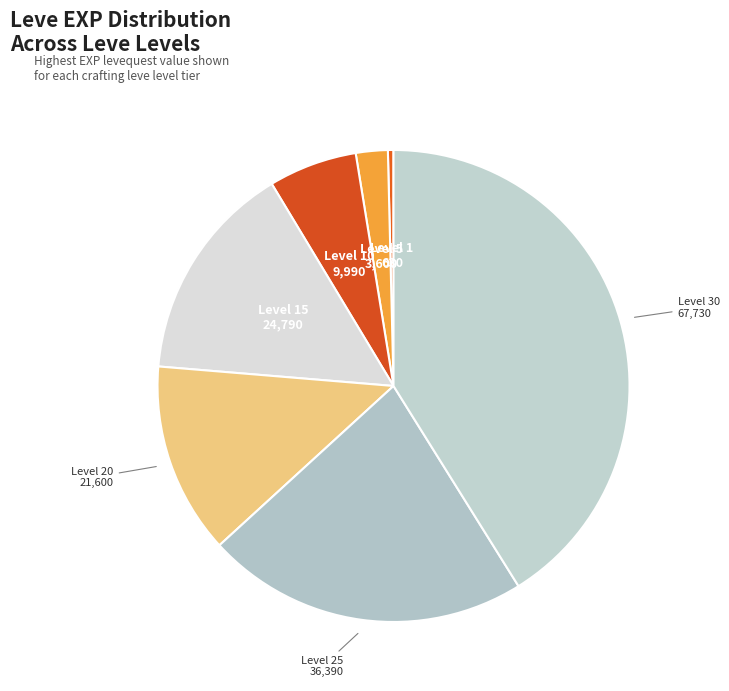

Which slice is the smallest?

Level 1